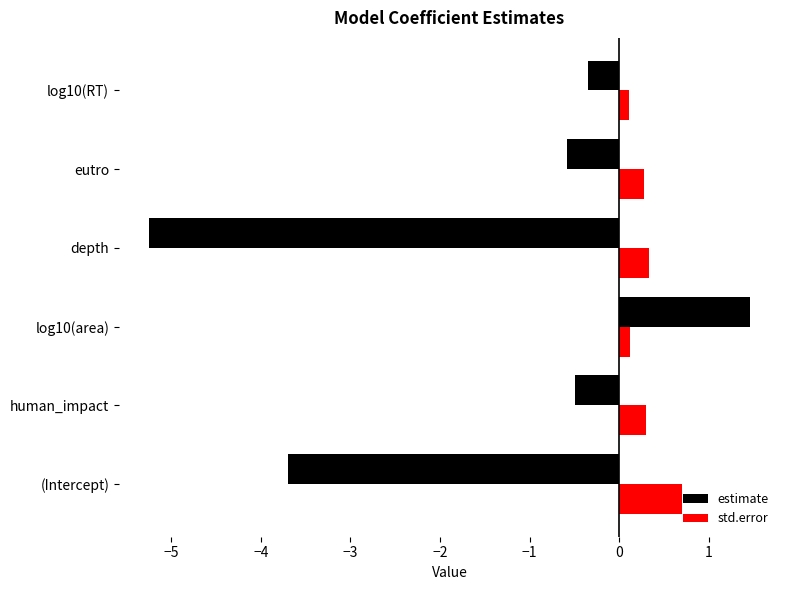

How many data points does each series have?

6